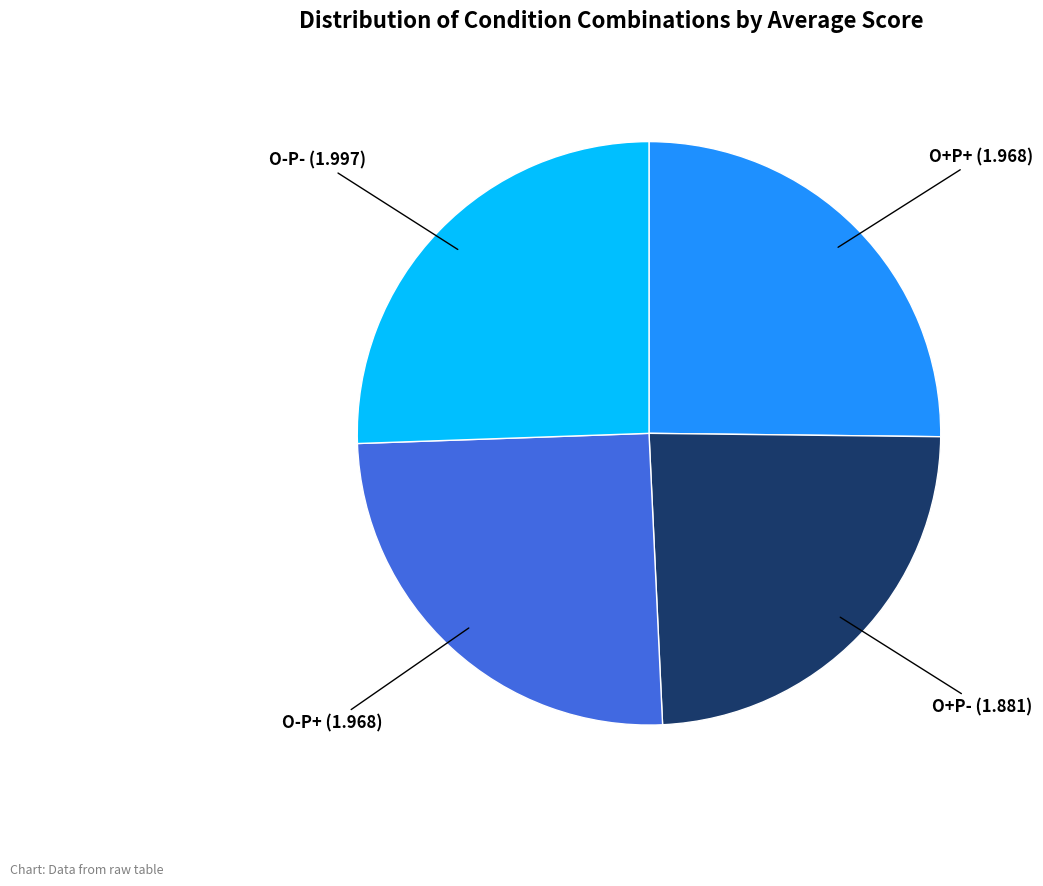

Is there any slice that represents more than half of the pie?

No